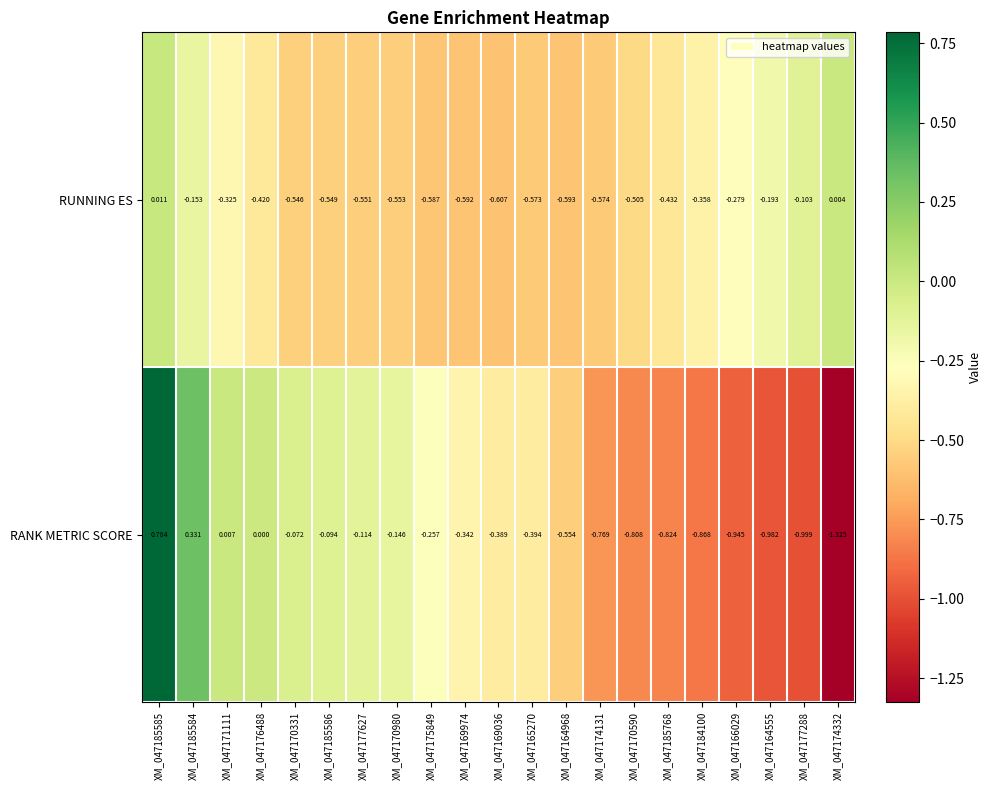

Rank the series at XM_047175849 from lowest to highest value.

RUNNING ES, RANK METRIC SCORE